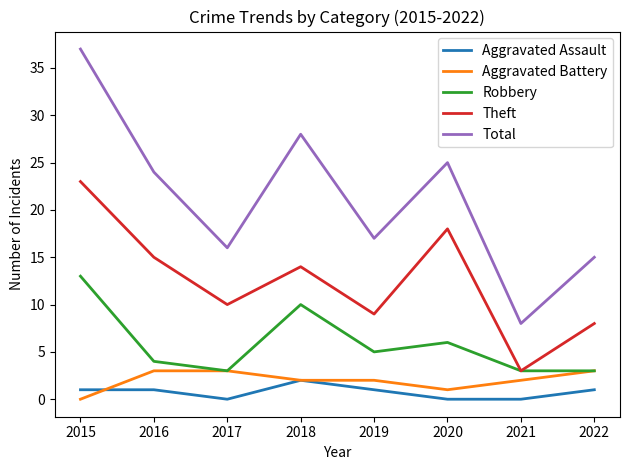

What is the approximate value of Aggravated Battery at 2017?

3